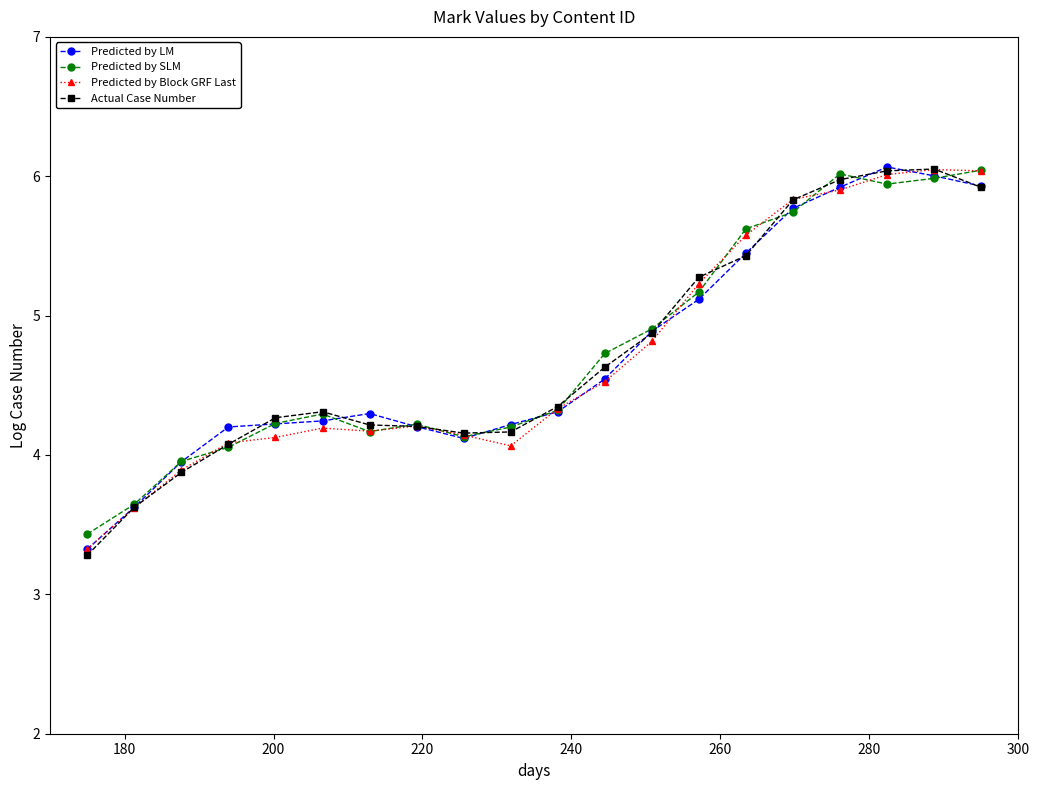

What is the greatest value displayed?

6.1